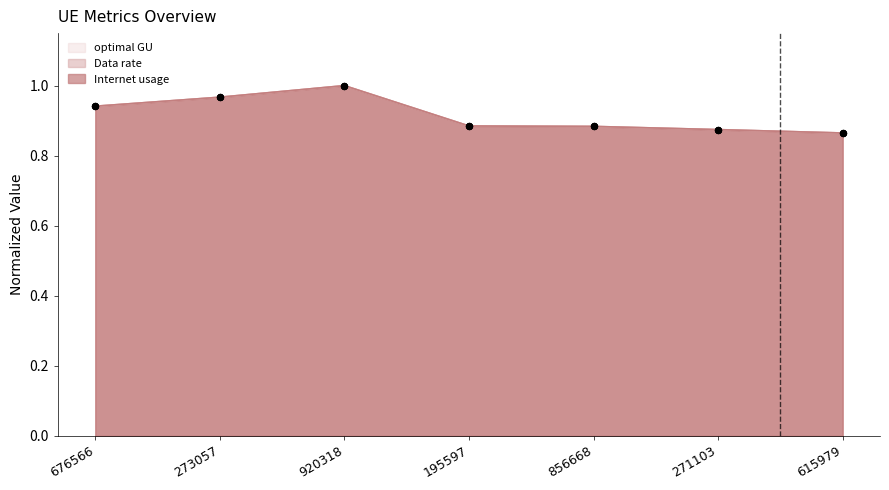

At how many categories does at least one series exceed 0?

7